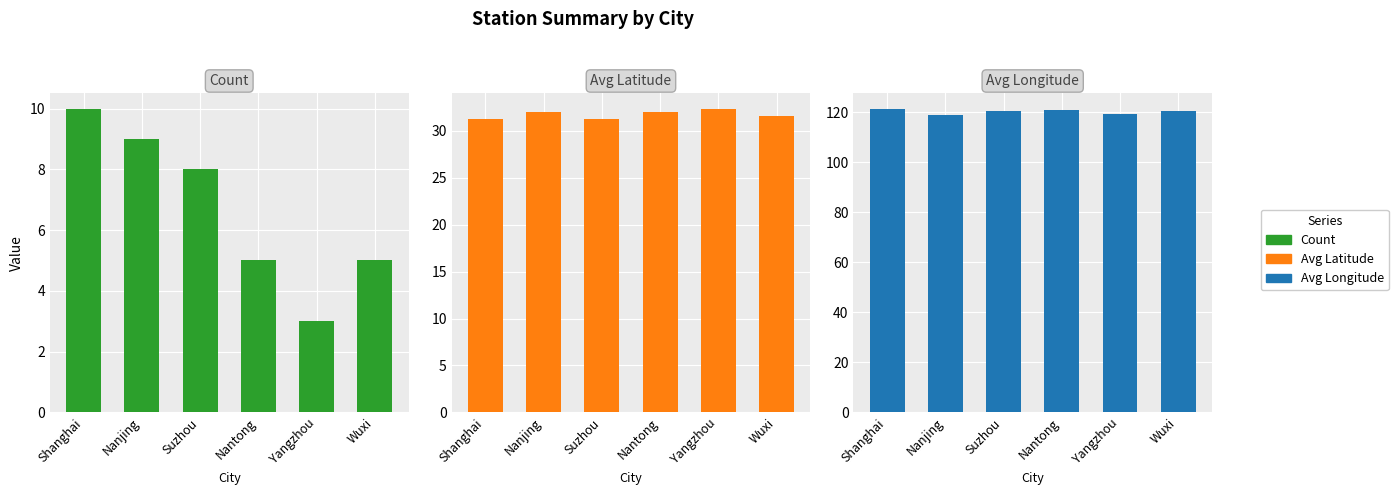

Reading left to right, extract all data points from this chart.

Count: Shanghai=10.0	Nanjing=9.0	Suzhou=8.0	Nantong=5.0	Yangzhou=3.0	Wuxi=5.0
Avg Latitude: Shanghai=31.2	Nanjing=32.1	Suzhou=31.3	Nantong=32.0	Yangzhou=32.4	Wuxi=31.6
Avg Longitude: Shanghai=121.5	Nanjing=118.8	Suzhou=120.6	Nantong=120.9	Yangzhou=119.4	Wuxi=120.3